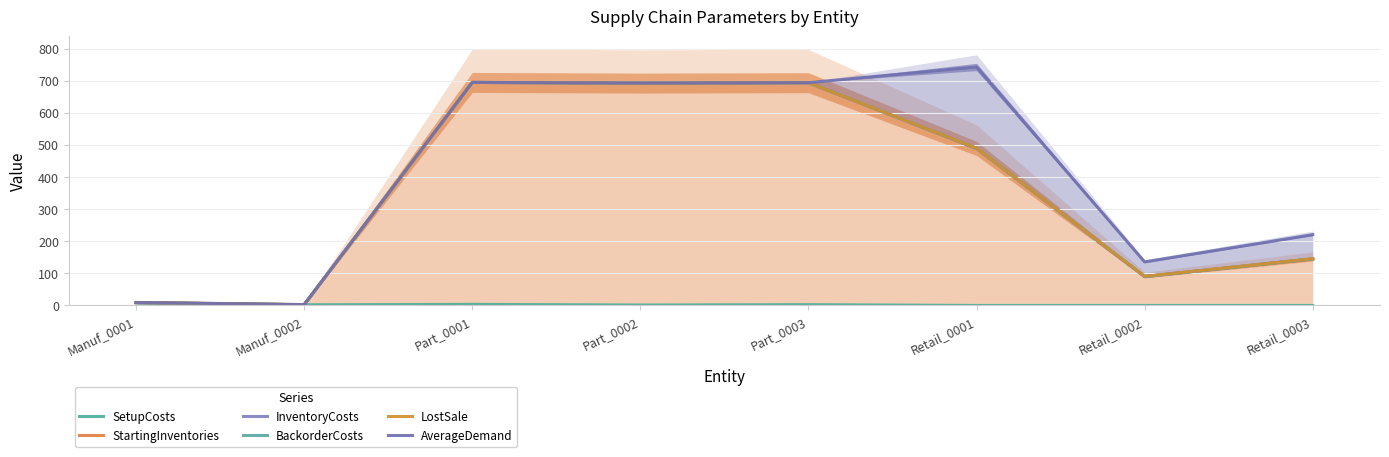

At Retail_0003, list the series in order from smallest to largest.

SetupCosts, StartingInventories, InventoryCosts, BackorderCosts, LostSale, AverageDemand